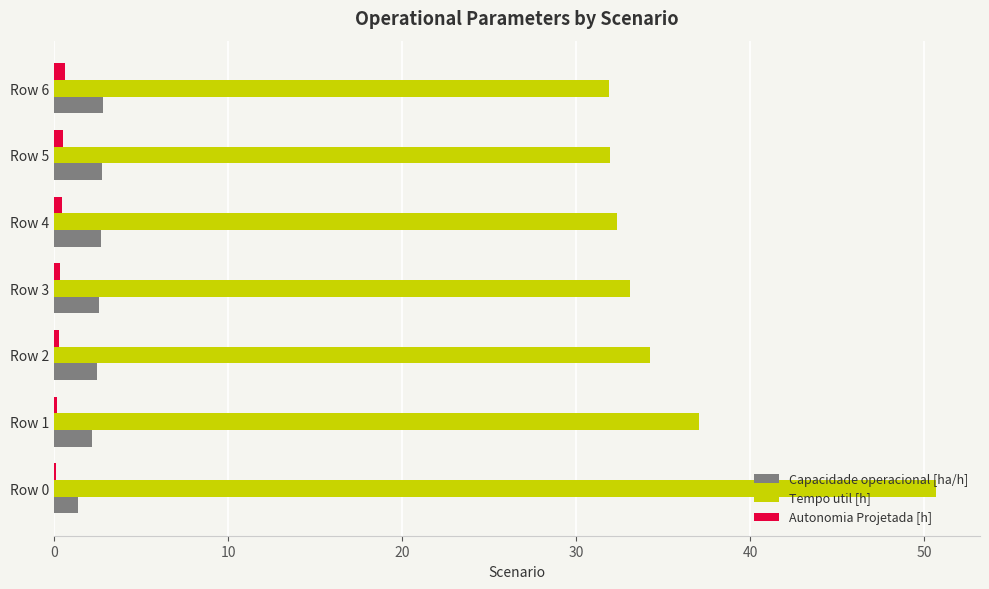

Where is Tempo util [h] nearest to the value 41?

Row 1